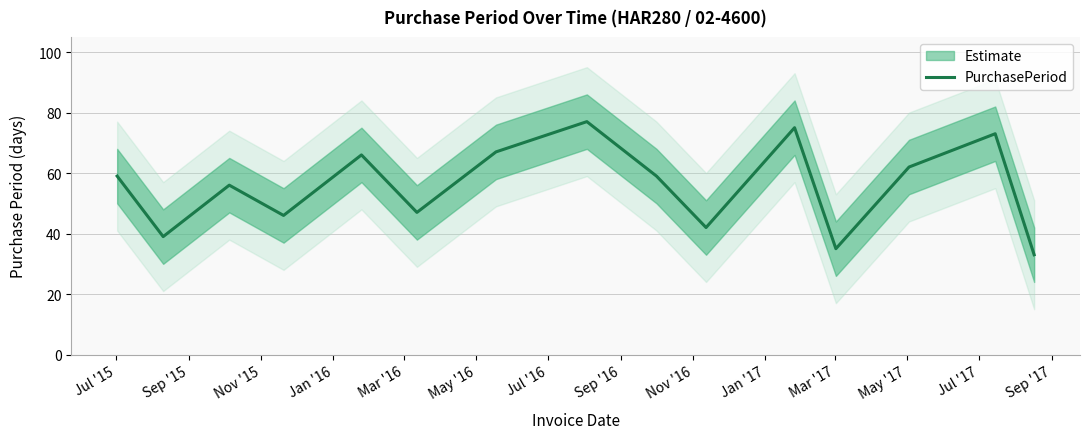

What is the label of the 8th point from the left?

Sep '16